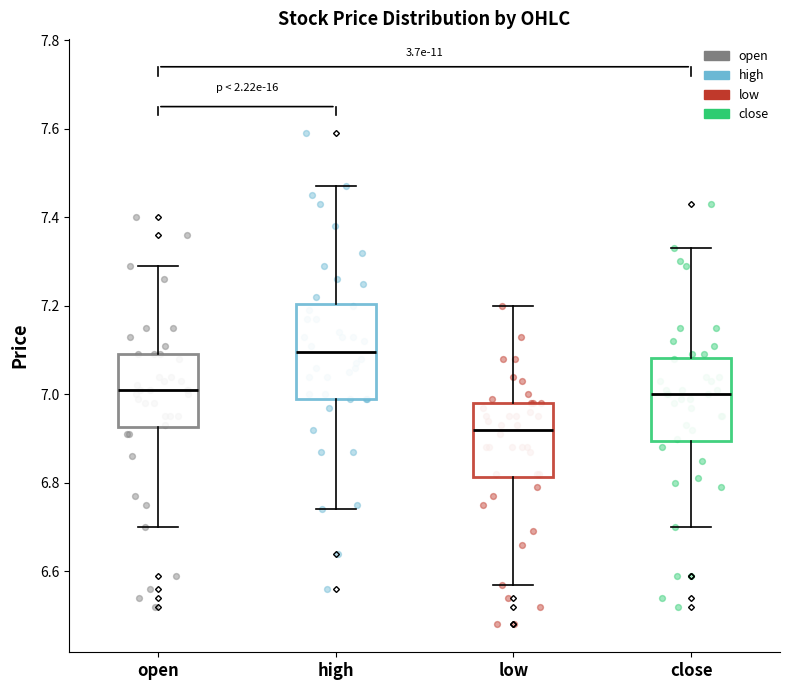

Where does the lower whisker of the box for high end on the y-axis? The values are not printed on the chart, so give them approximately, as read against the axis.

6.74